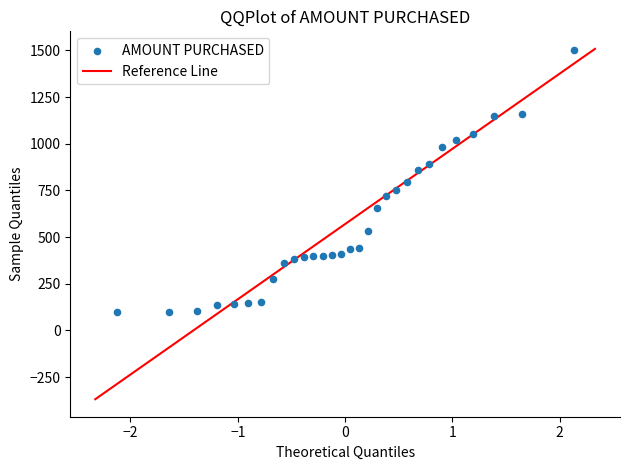

What is the range of Y values (max minus min)?

1400